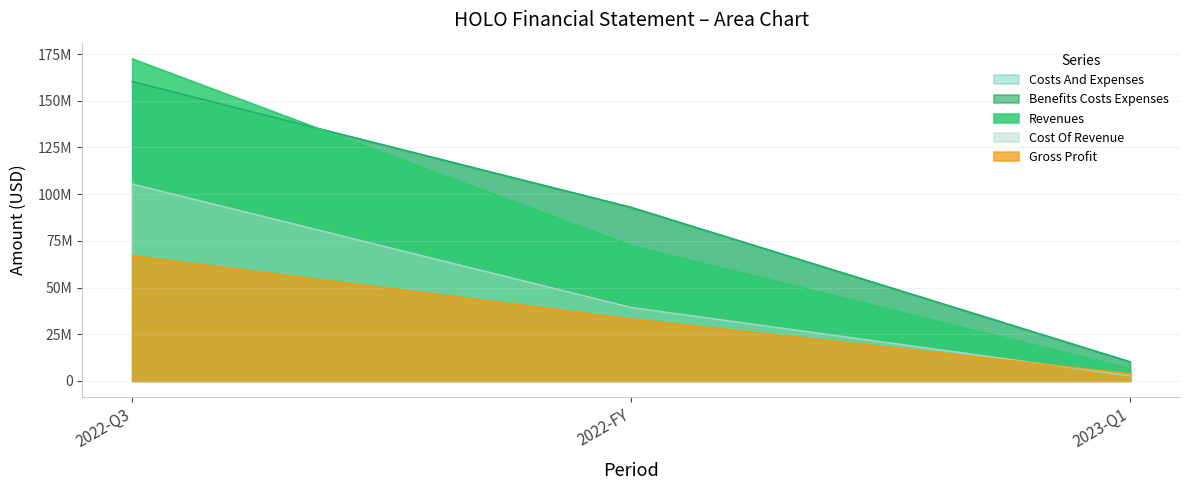

What is the lowest value of the revenues series?

6579731